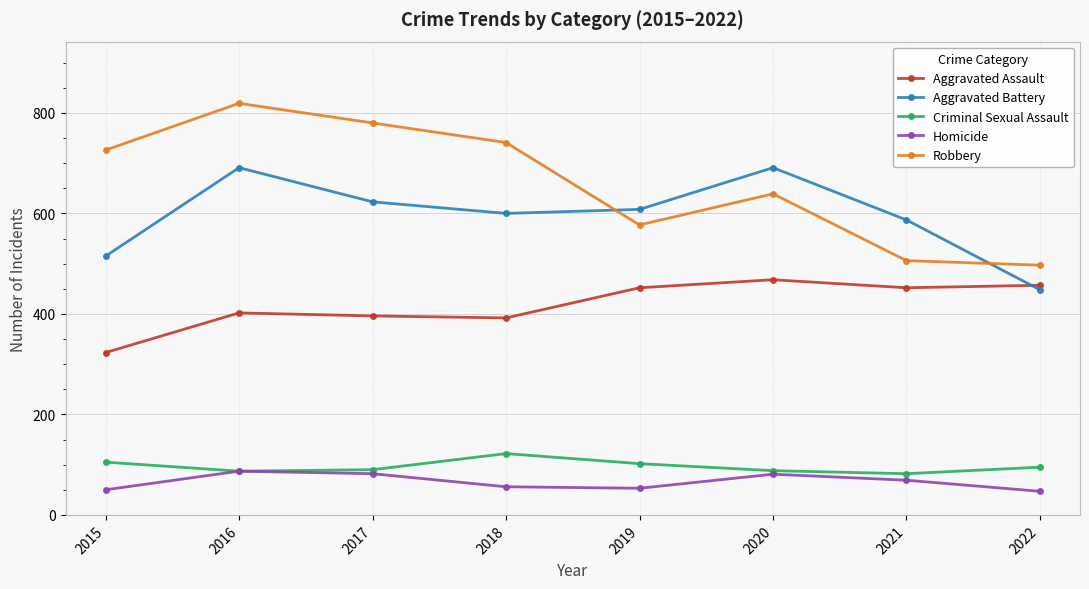

What is the greatest value displayed?

819